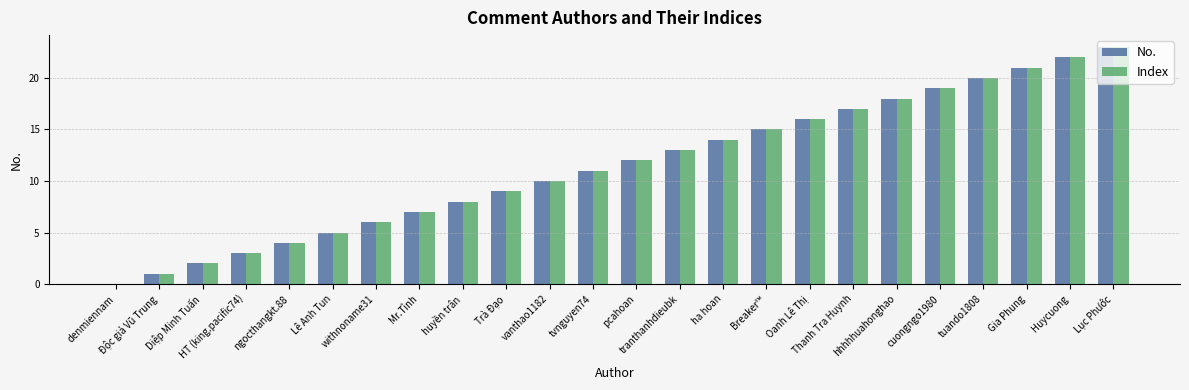

The Index series shows 17 at Thanh Tra Huynh. True or false?

True